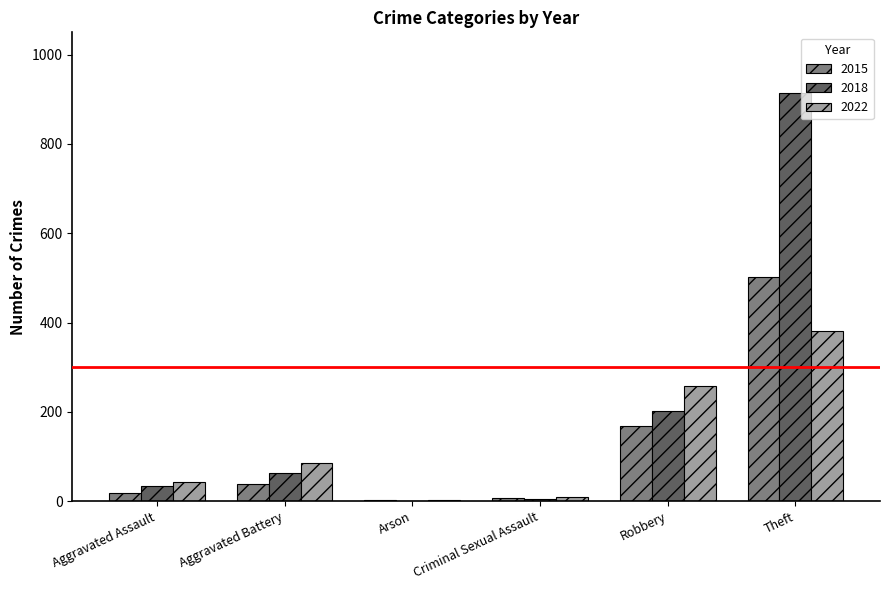

What is the total value across all series at Robbery?

628